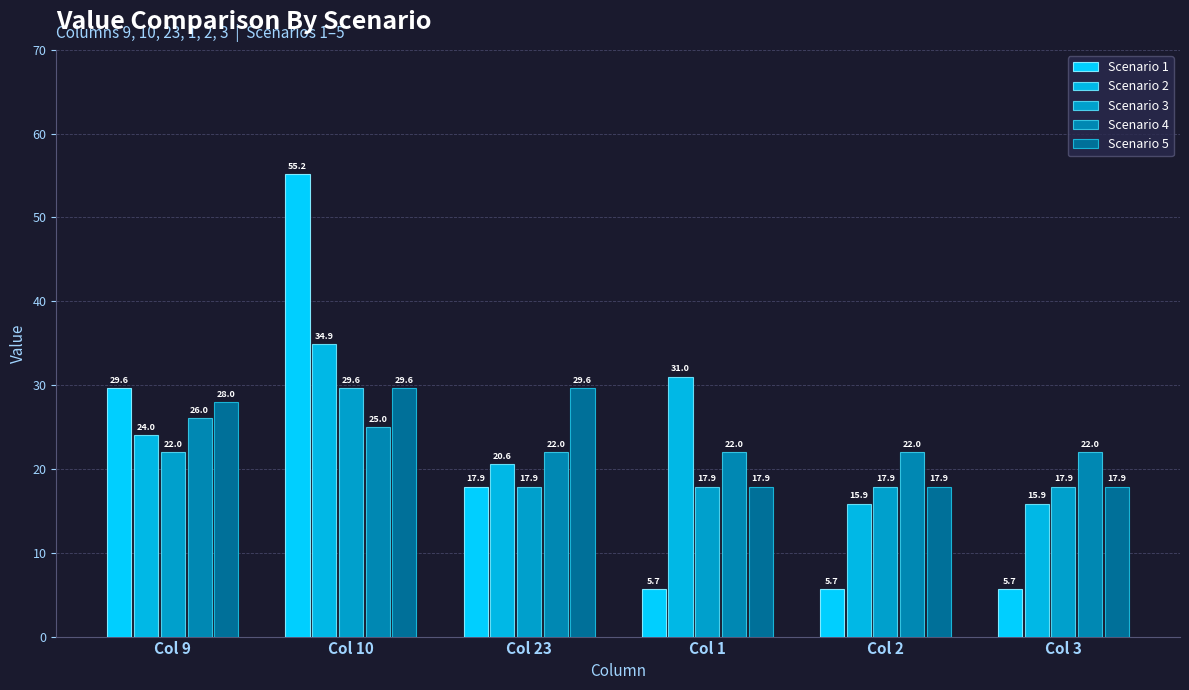

How many data points does each series have?

6